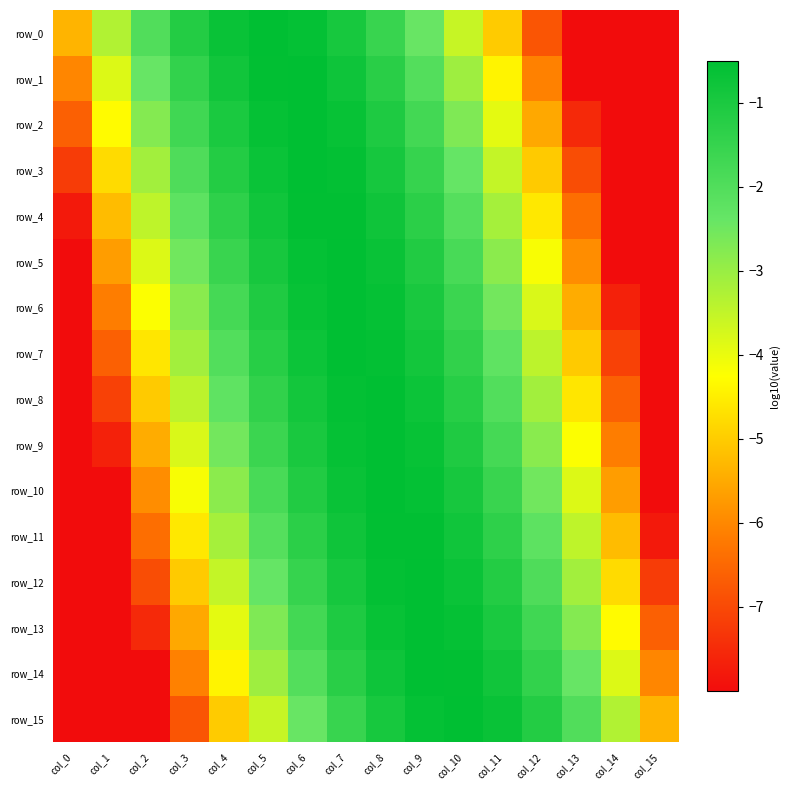

What is the difference between the row_10 values at col_0 and col_12?

5.5